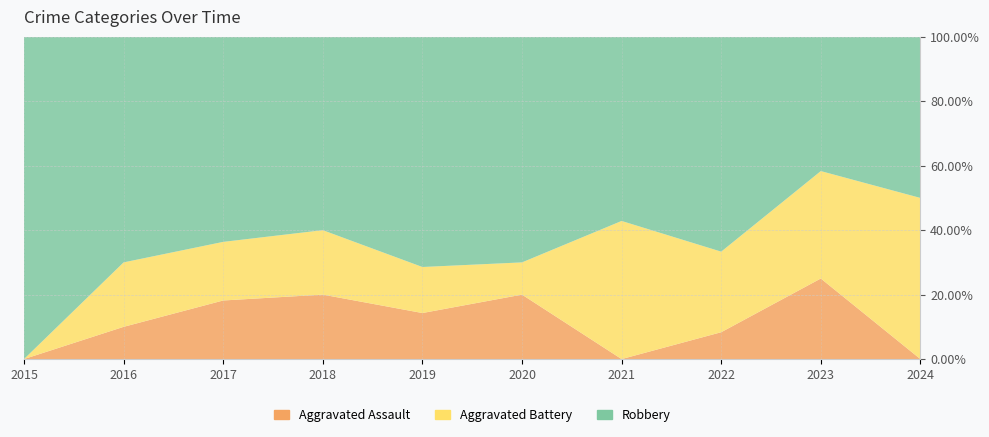

Reading left to right, extract all data points from this chart.

Aggravated Assault: 2015=0	2016=1	2017=2	2018=2	2019=1	2020=2	2021=0	2022=1	2023=3	2024=0
Aggravated Battery: 2015=0	2016=2	2017=2	2018=2	2019=1	2020=1	2021=3	2022=3	2023=4	2024=1
Robbery: 2015=7	2016=7	2017=7	2018=6	2019=5	2020=7	2021=4	2022=8	2023=5	2024=1